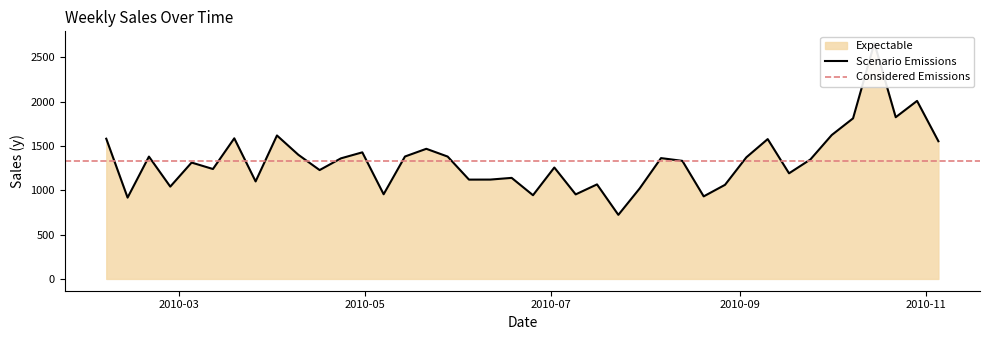

Reading left to right, list all the values displayed in this chart.

1582.6	917.9	1380.9	1042.0	1313.4	1240.7	1587.2	1100.5	1619.2	1401.8	1228.8	1361.2	1428.8	955.8	1381.8	1468.8	1381.2	1121.0	1121.4	1140.7	945.0	1257.6	954.2	1067.0	723.2	1021.7	1363.7	1332.7	931.9	1062.2	1372.7	1578.4	1192.2	1348.0	1624.0	1812.4	2661.6	1825.4	2009.5	1554.3